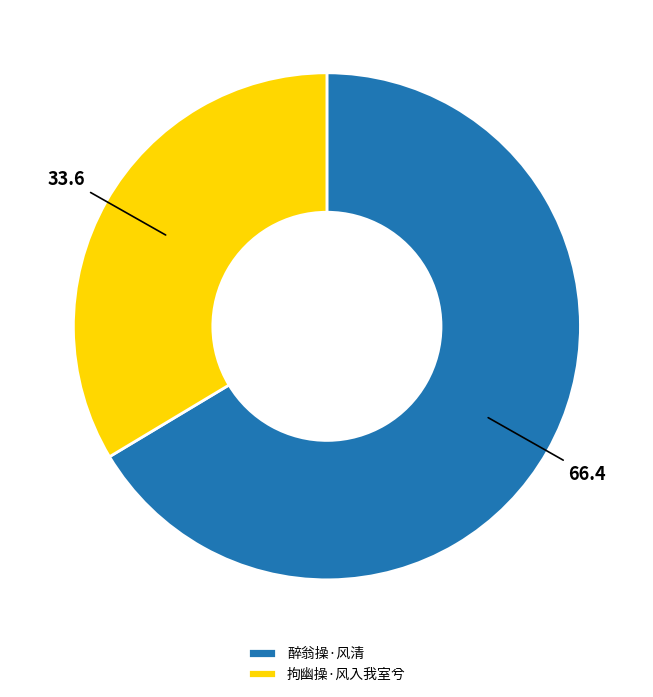

The 醉翁操·风清 slice represents 66% of the pie. True or false?

True